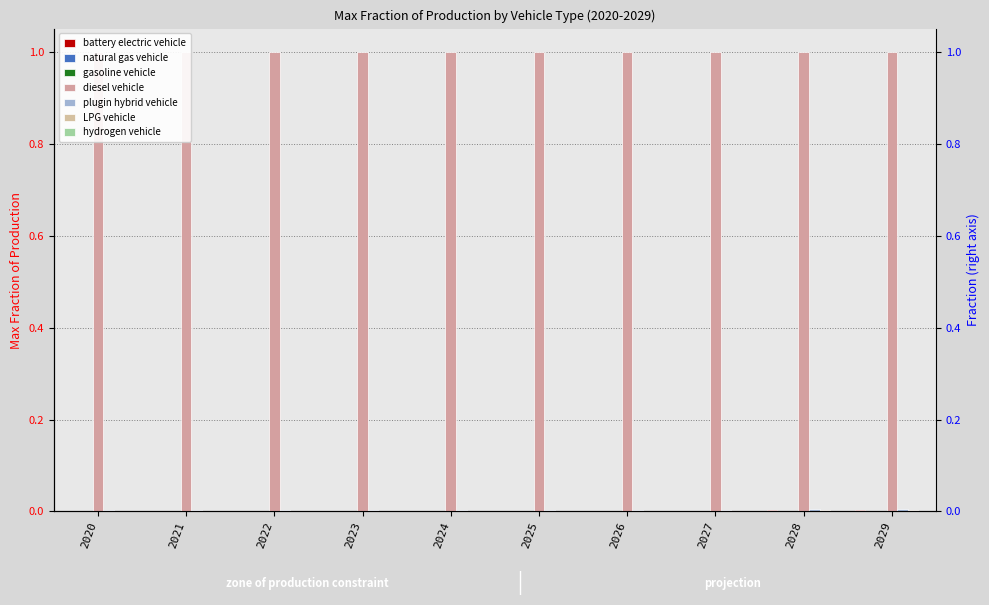

True or false: hydrogen vehicle has a value of 0.0 at 2024.

False